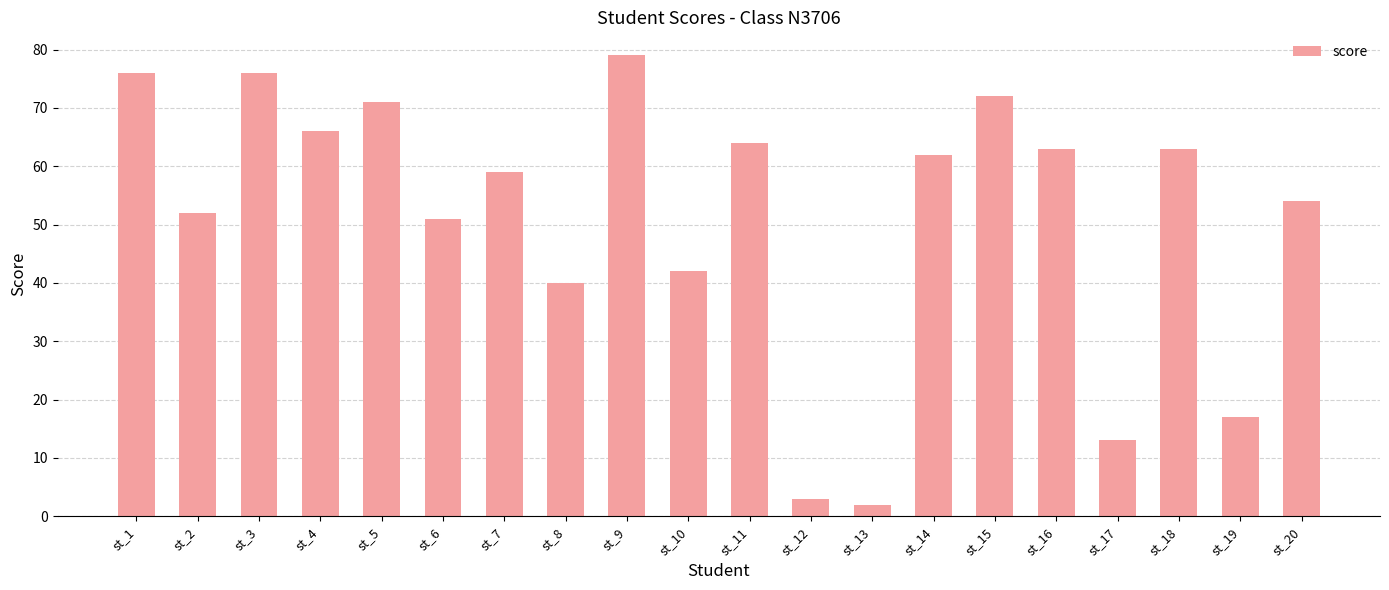

What is the greatest value displayed?

79